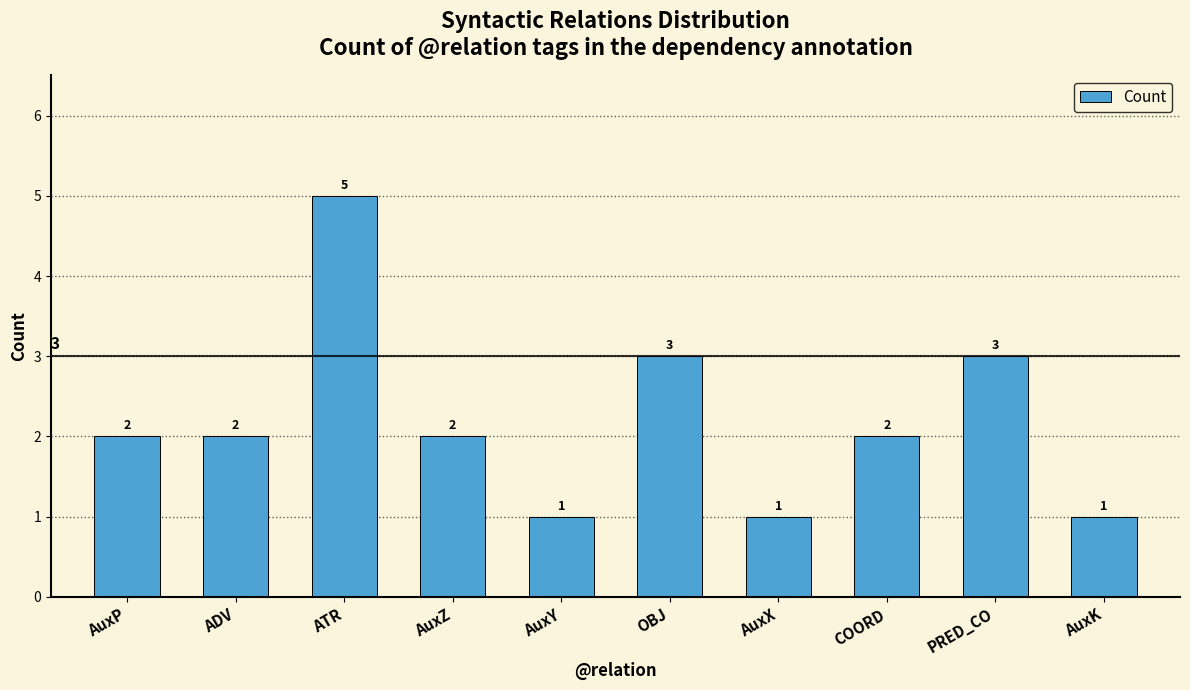

How many data points are less than 2?

3